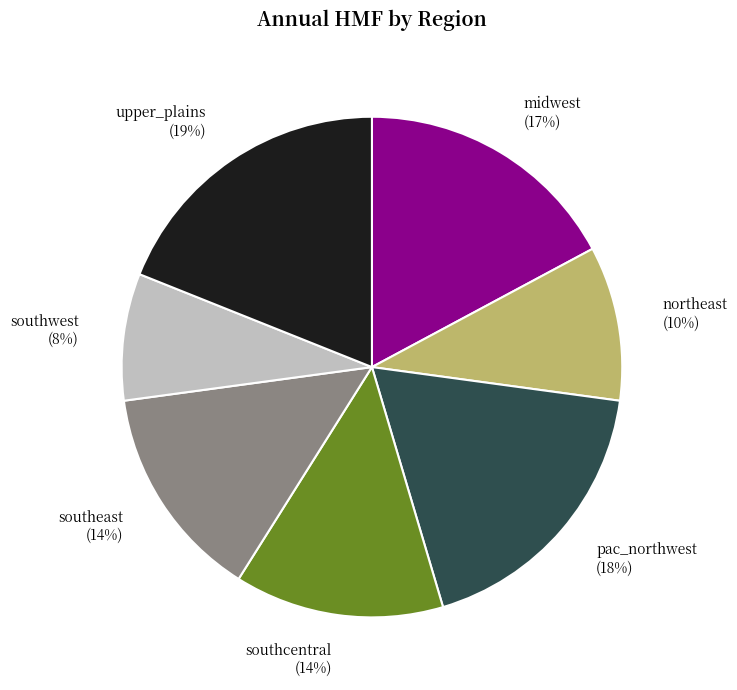

Count the number of slices in the pie.

7